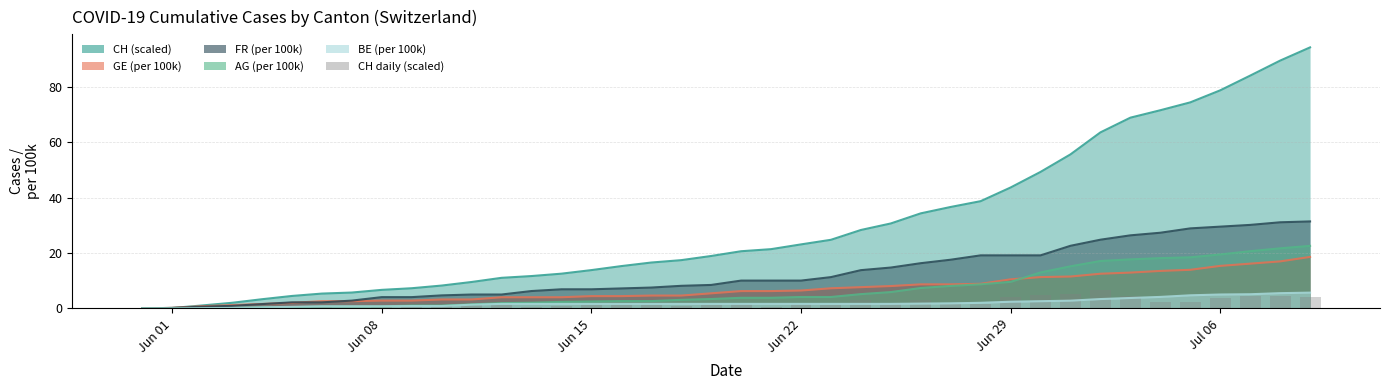

What is the highest value of the GE (per 100k) series?

18.6